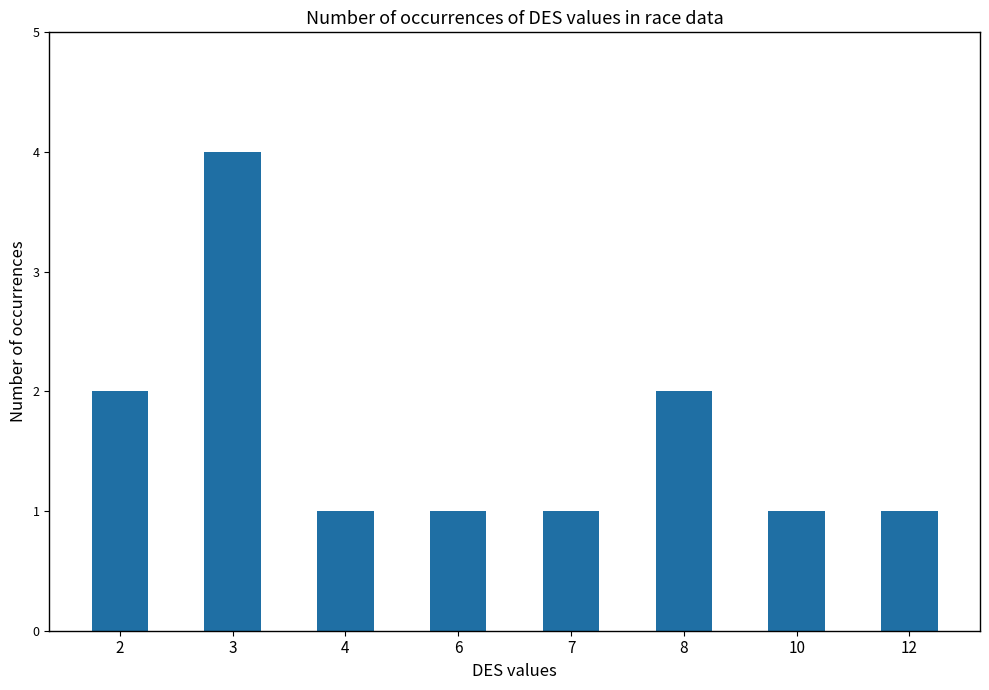

What is the difference between the values at 7 and 2?

1